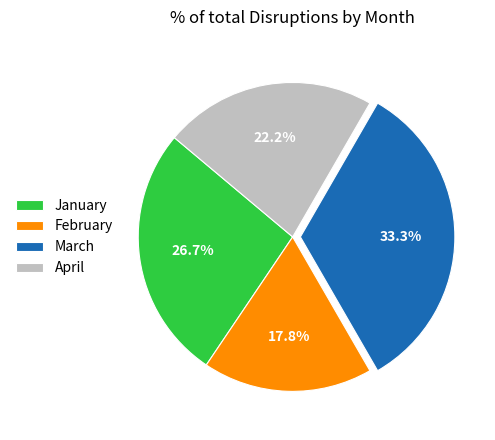

Is it true that February is 27% of the pie?

False